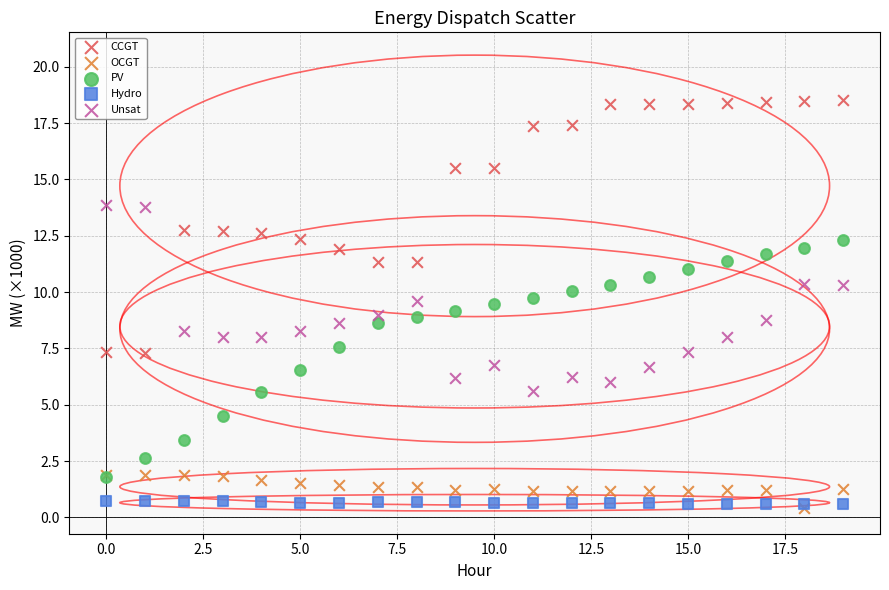

Which series has the largest Y range (max minus min)?

CCGT